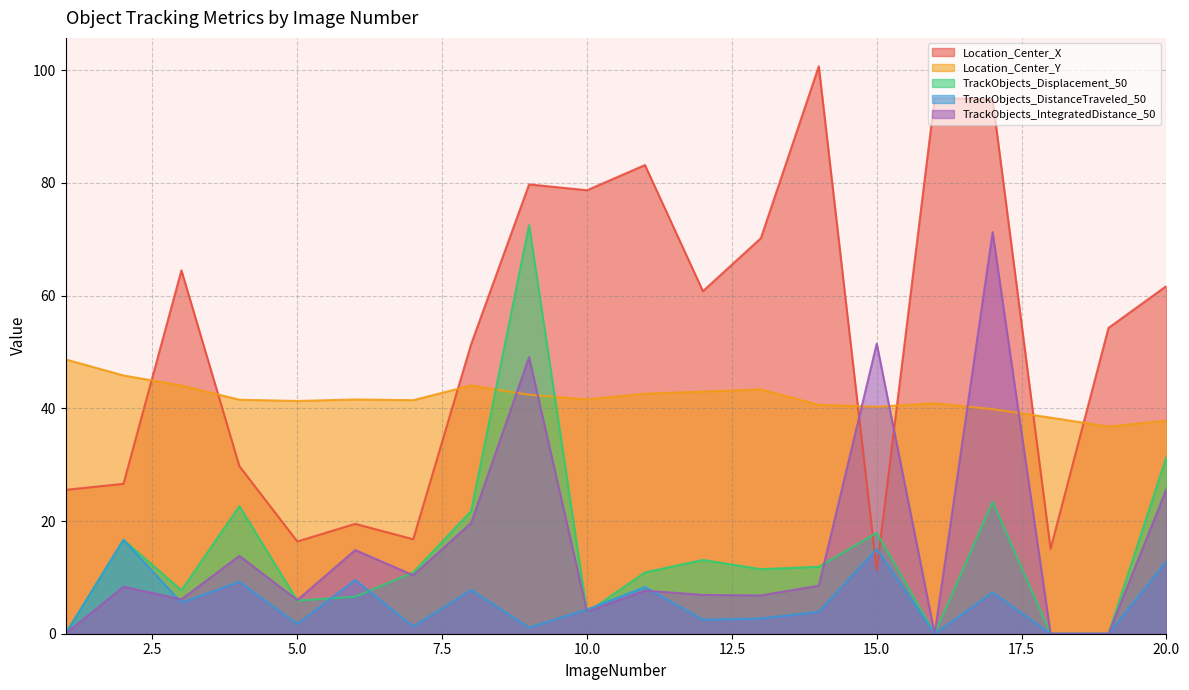

True or false: Location_Center_X has a value of 88.9 at 20.0.

False